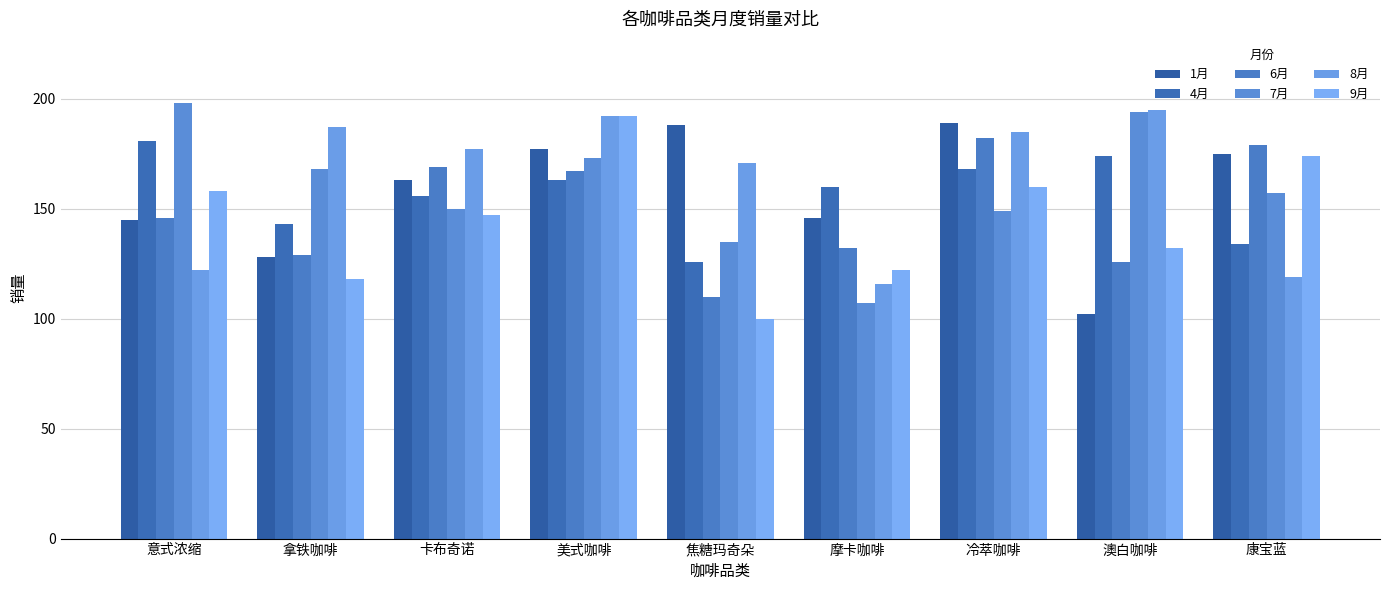

Does the chart contain stacked bars?

No